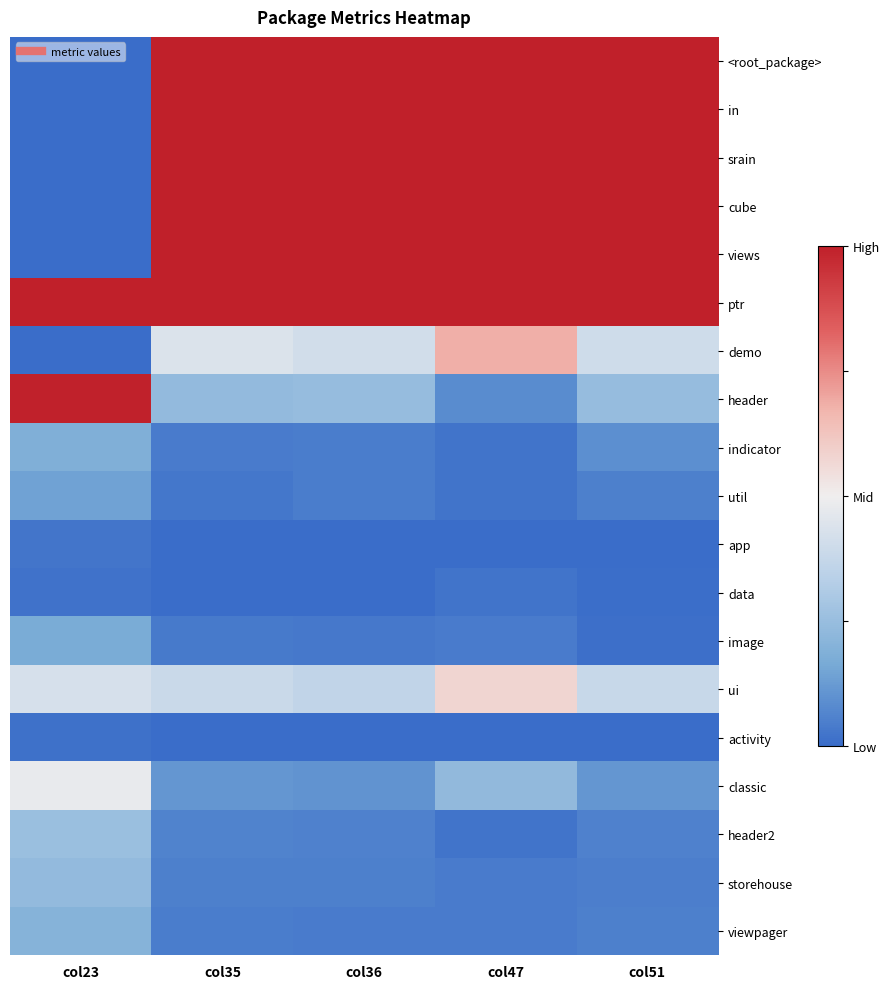

Reading left to right, what are all the values shown in this chart?

<root_package>: col23=0.0	col35=1.0	col36=1.0	col47=1.0	col51=1.0
in: col23=0.0	col35=1.0	col36=1.0	col47=1.0	col51=1.0
srain: col23=0.0	col35=1.0	col36=1.0	col47=1.0	col51=1.0
cube: col23=0.0	col35=1.0	col36=1.0	col47=1.0	col51=1.0
views: col23=0.0	col35=1.0	col36=1.0	col47=1.0	col51=1.0
ptr: col23=1.0	col35=1.0	col36=1.0	col47=1.0	col51=1.0
demo: col23=0.0	col35=0.4	col36=0.4	col47=0.7	col51=0.4
header: col23=1.0	col35=0.2	col36=0.2	col47=0.1	col51=0.2
indicator: col23=0.2	col35=0.0	col36=0.0	col47=0.0	col51=0.1
util: col23=0.1	col35=0.0	col36=0.0	col47=0.0	col51=0.1
app: col23=0.0	col35=0.0	col36=0.0	col47=0.0	col51=0.0
data: col23=0.0	col35=0.0	col36=0.0	col47=0.0	col51=0.0
image: col23=0.2	col35=0.0	col36=0.0	col47=0.0	col51=0.0
ui: col23=0.4	col35=0.4	col36=0.4	col47=0.6	col51=0.4
activity: col23=0.0	col35=0.0	col36=0.0	col47=0.0	col51=0.0
classic: col23=0.5	col35=0.1	col36=0.1	col47=0.2	col51=0.1
header2: col23=0.3	col35=0.1	col36=0.1	col47=0.0	col51=0.1
storehouse: col23=0.2	col35=0.1	col36=0.1	col47=0.0	col51=0.0
viewpager: col23=0.2	col35=0.0	col36=0.0	col47=0.0	col51=0.1